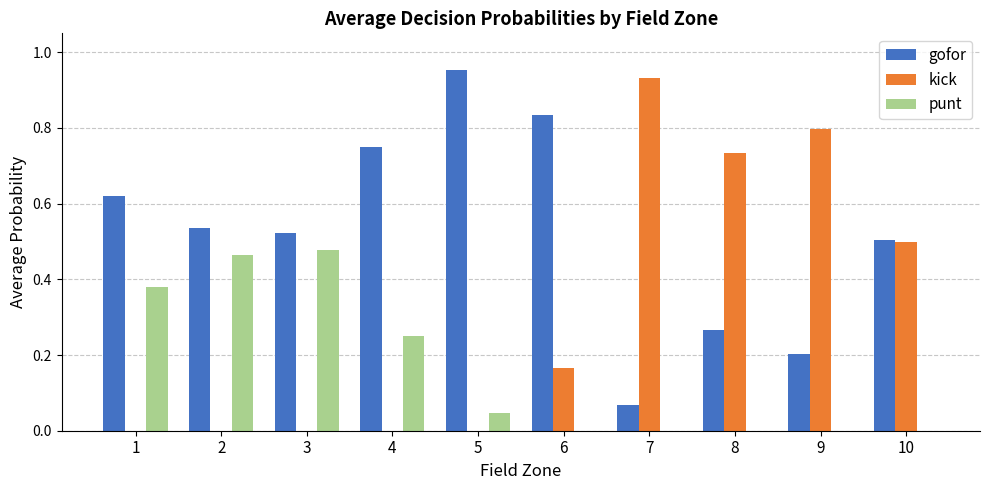

Between 3 and 6, which series saw the biggest shift?

punt